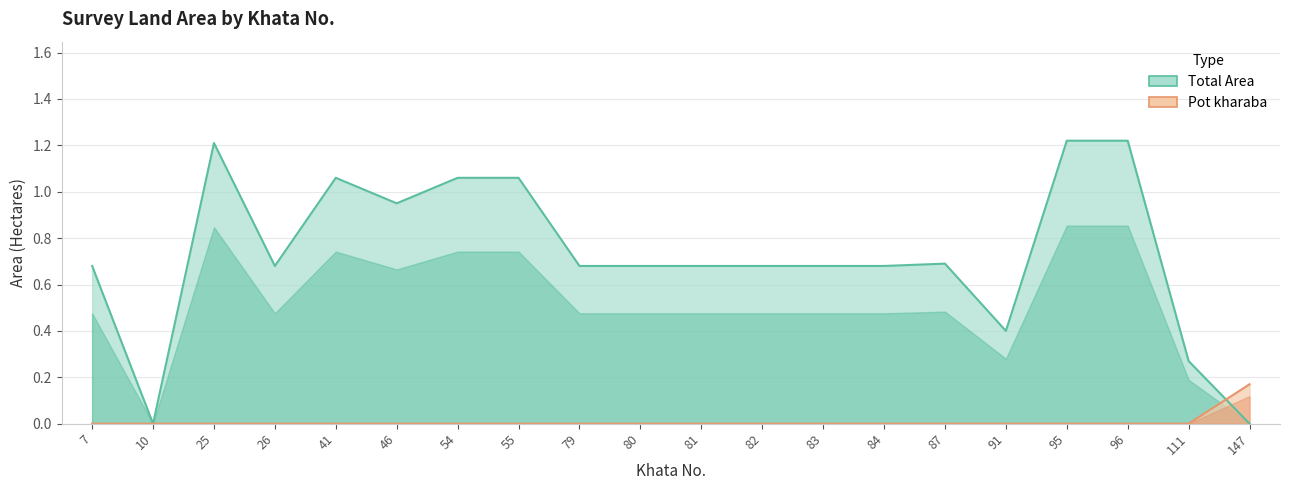

Which series has the largest range (max minus min)?

Total Area